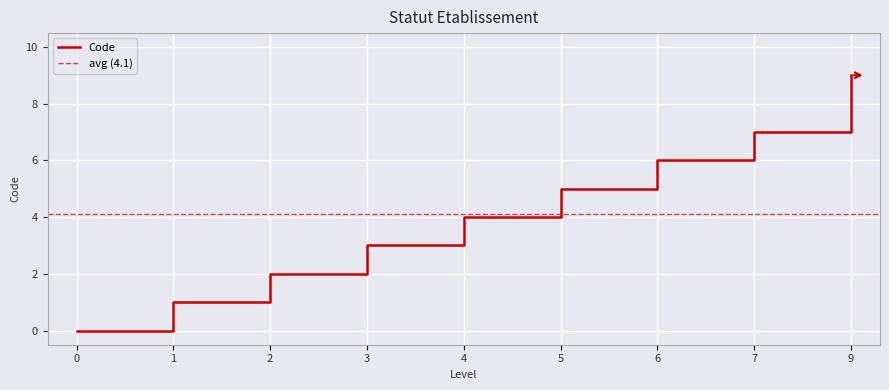

The value at 1 is 1. True or false?

True